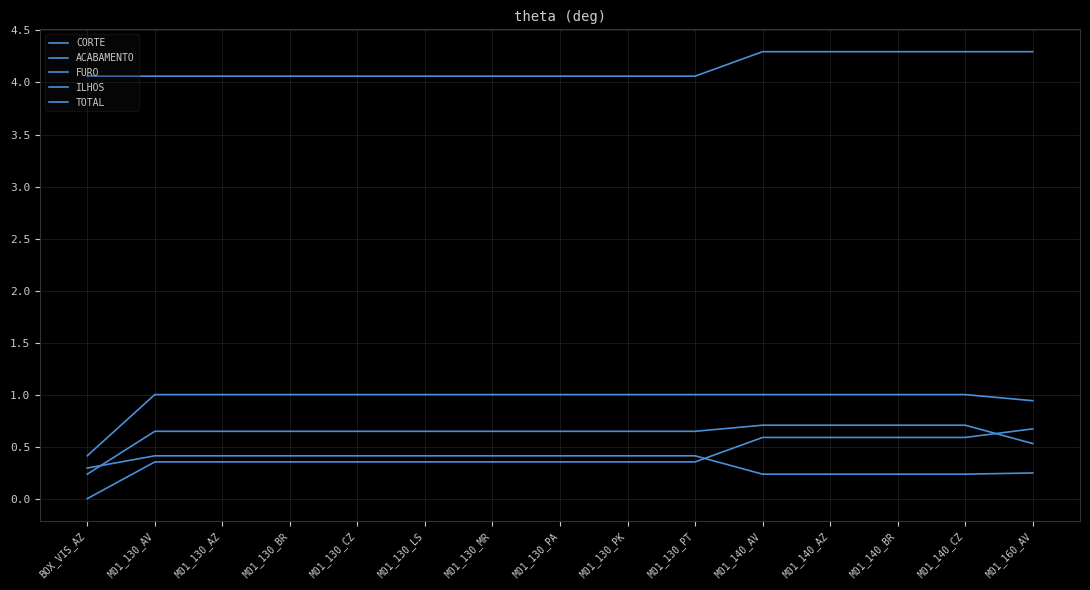

Is the value of TOTAL at M01_140_BR greater than the value of ACABAMENTO at M01_140_AZ?

Yes